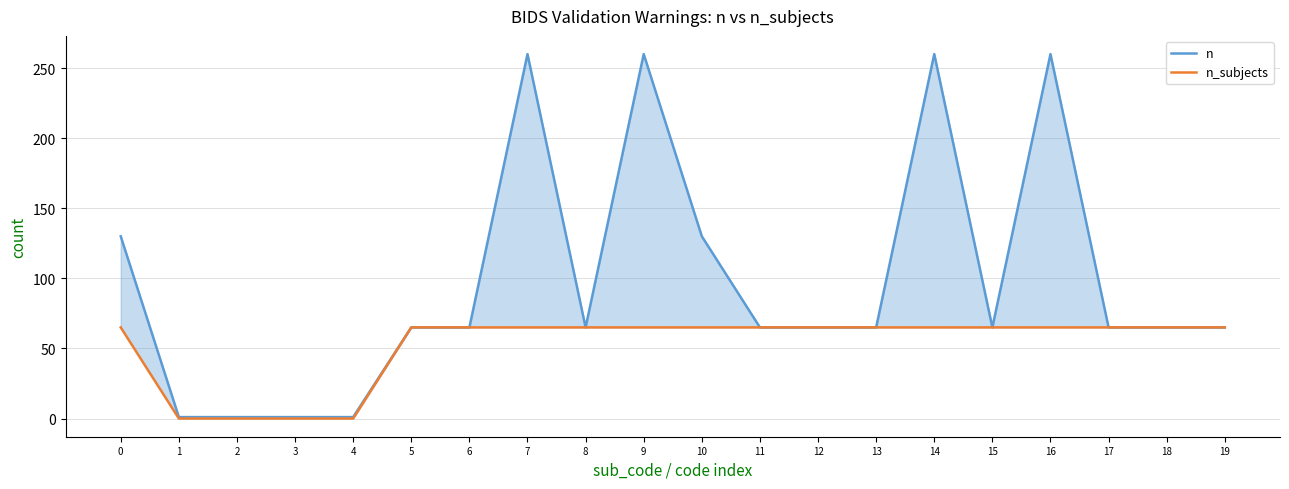

Reading left to right, list all the values displayed in this chart.

n: 0=130	1=1	2=1	3=1	4=1	5=65	6=65	7=260	8=65	9=260	10=130	11=65	12=65	13=65	14=260	15=65	16=260	17=65	18=65	19=65
n_subjects: 0=65	1=0	2=0	3=0	4=0	5=65	6=65	7=65	8=65	9=65	10=65	11=65	12=65	13=65	14=65	15=65	16=65	17=65	18=65	19=65